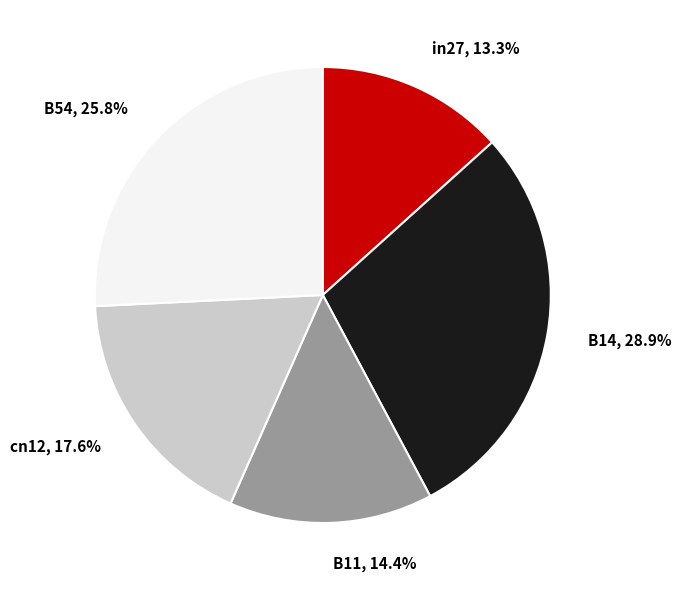

To the nearest percent, what is the difference between the in27 and B54 slice percentages?

12%